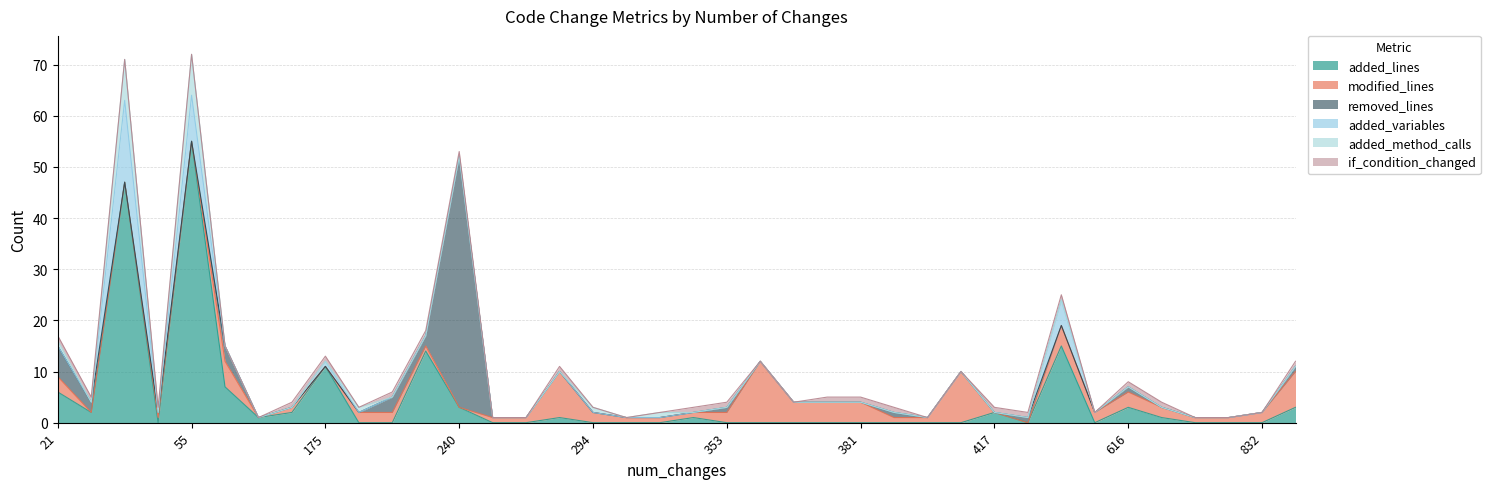

Where is added_method_calls nearest to the value 4?

21